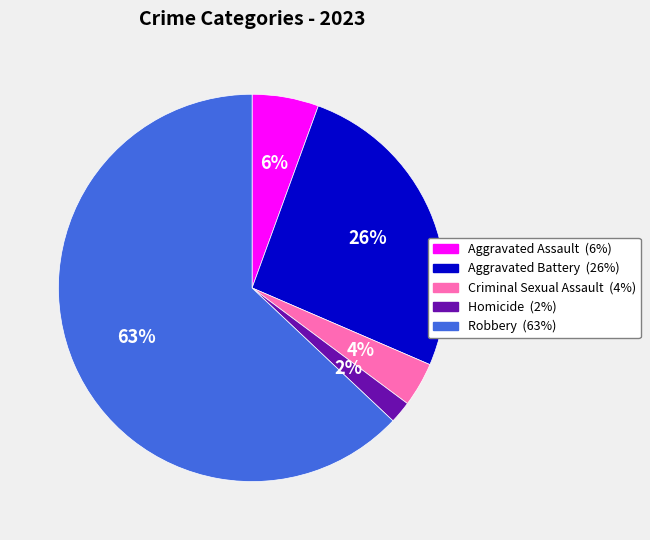

The Criminal Sexual Assault slice represents 4% of the pie. True or false?

True